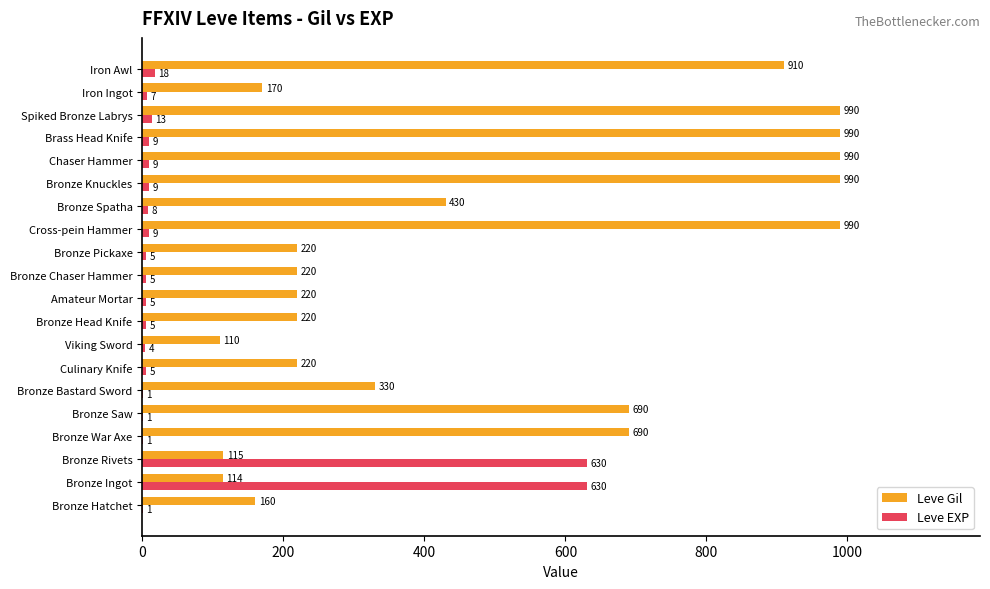

What is the sum of the Leve EXP values at Brass Head Knife and Culinary Knife?

14